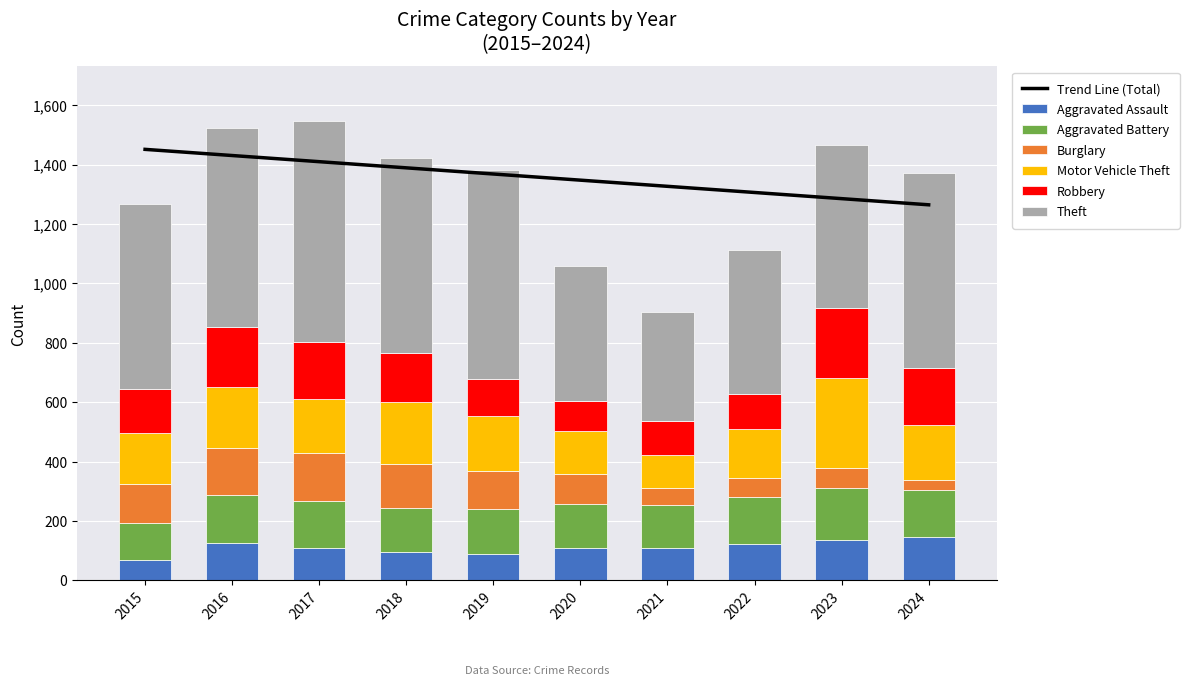

What is the spread (max minus min) of values at 2017?

634